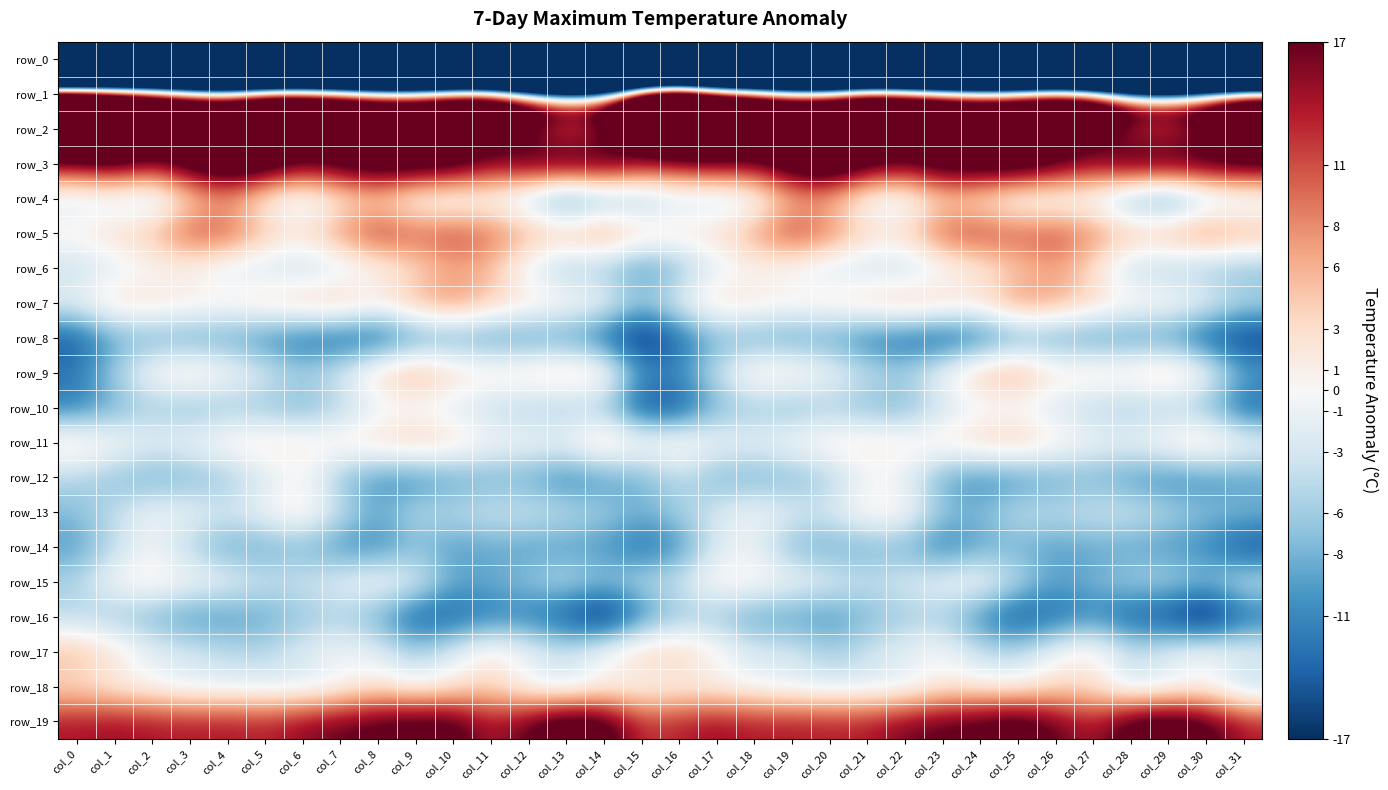

How many data points does each series have?

32